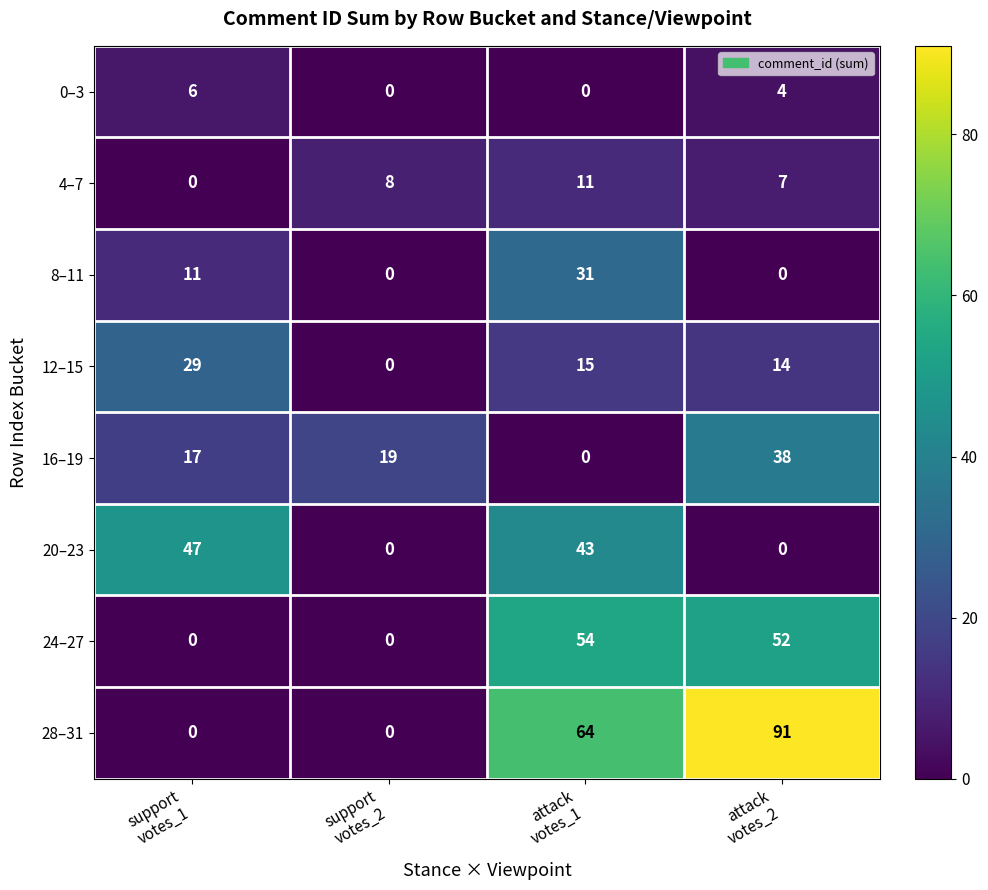

Which series has the largest range (max minus min)?

28–31